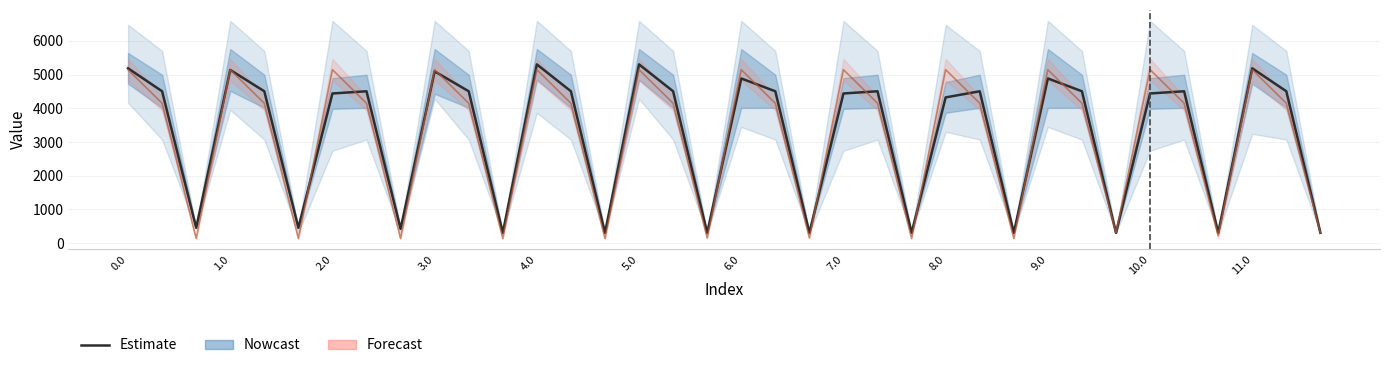

What is the value of the Forecast (central) point at the 23rd from the left?

4149.2